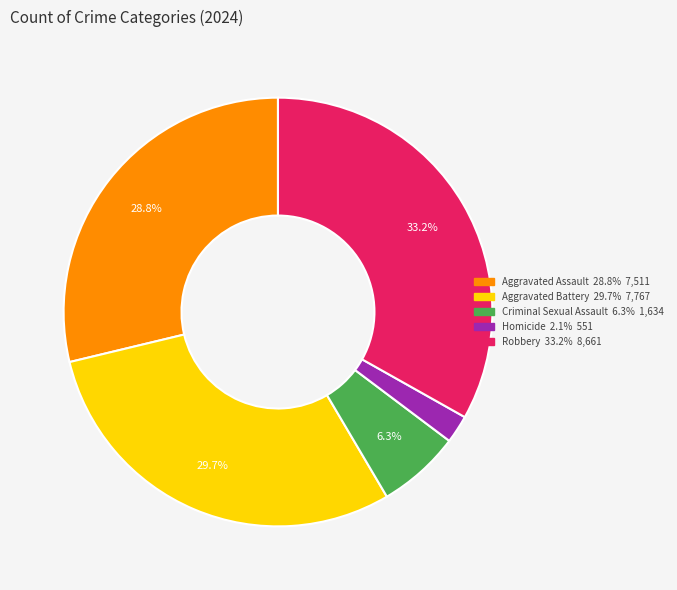

To the nearest percent, what portion does Homicide represent?

2%